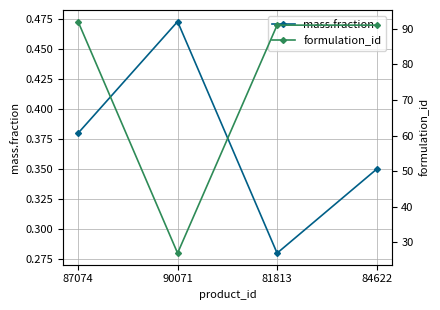

Rank the series at 90071 from lowest to highest value.

mass.fraction, formulation_id